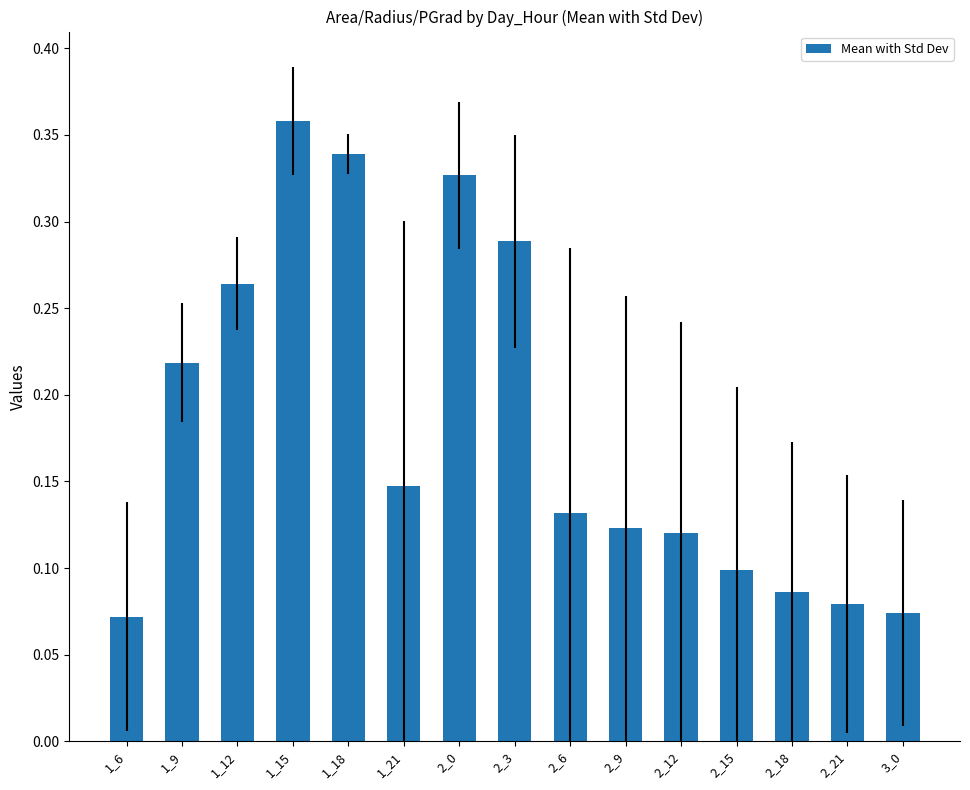

What is the sum of all values?

2.7